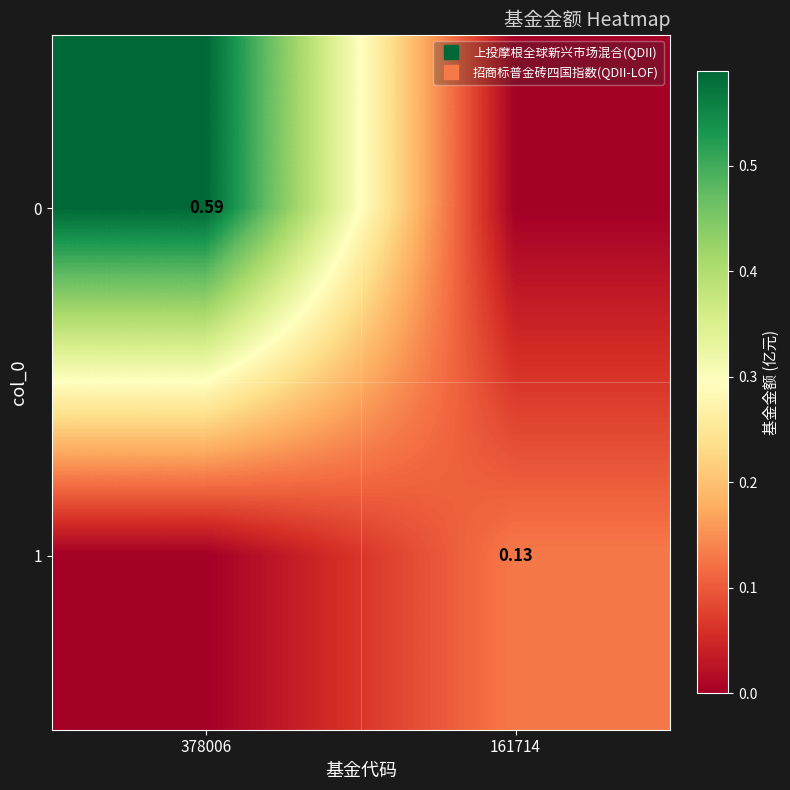

Rank the series by their average value, from highest to lowest.

0, 1